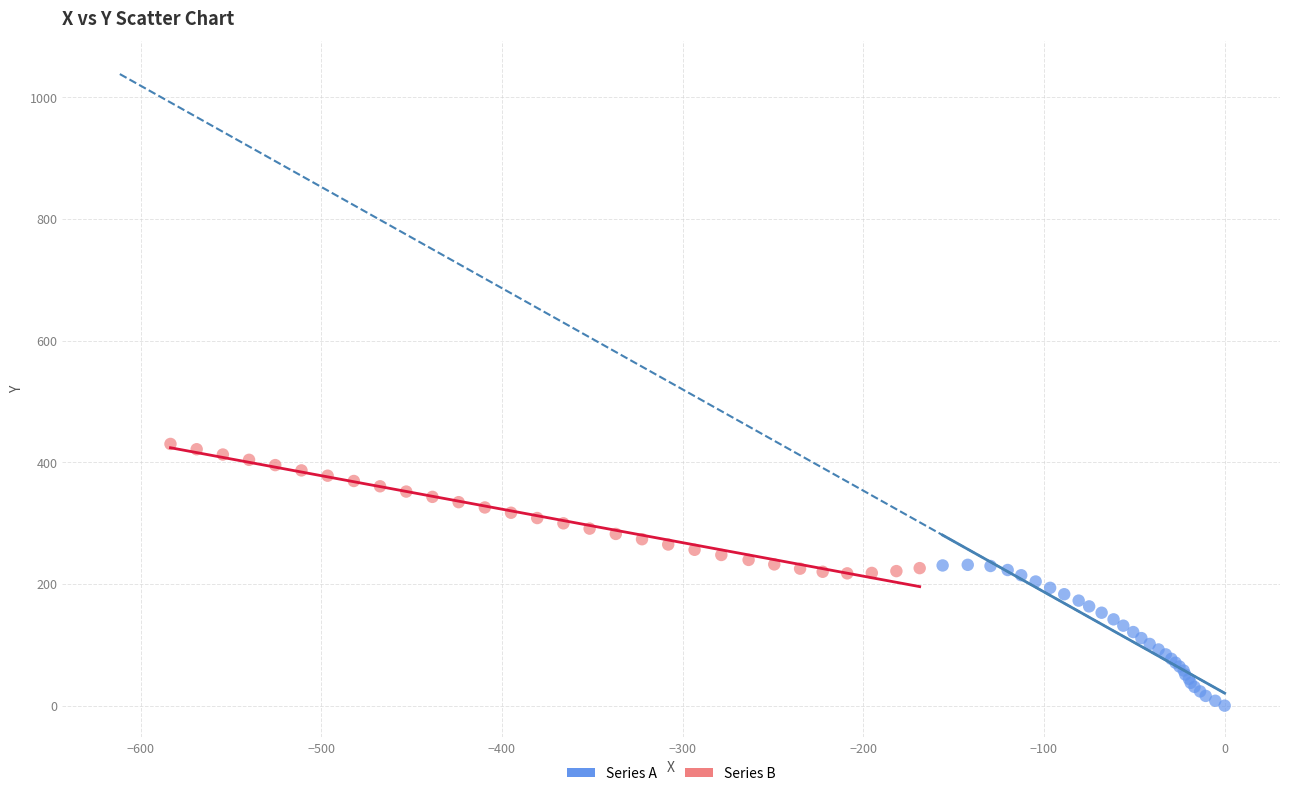

Which series has the widest spread of Y values?

Series A